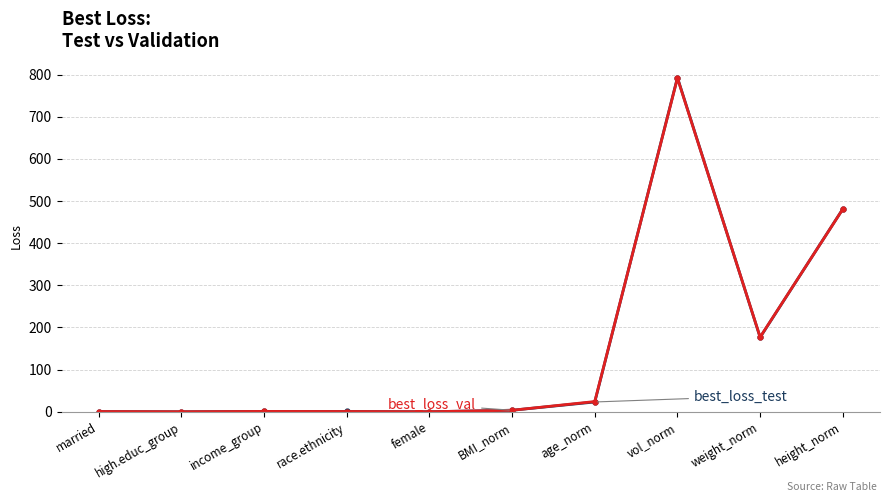

Which series has the widest spread of values?

best_loss_test